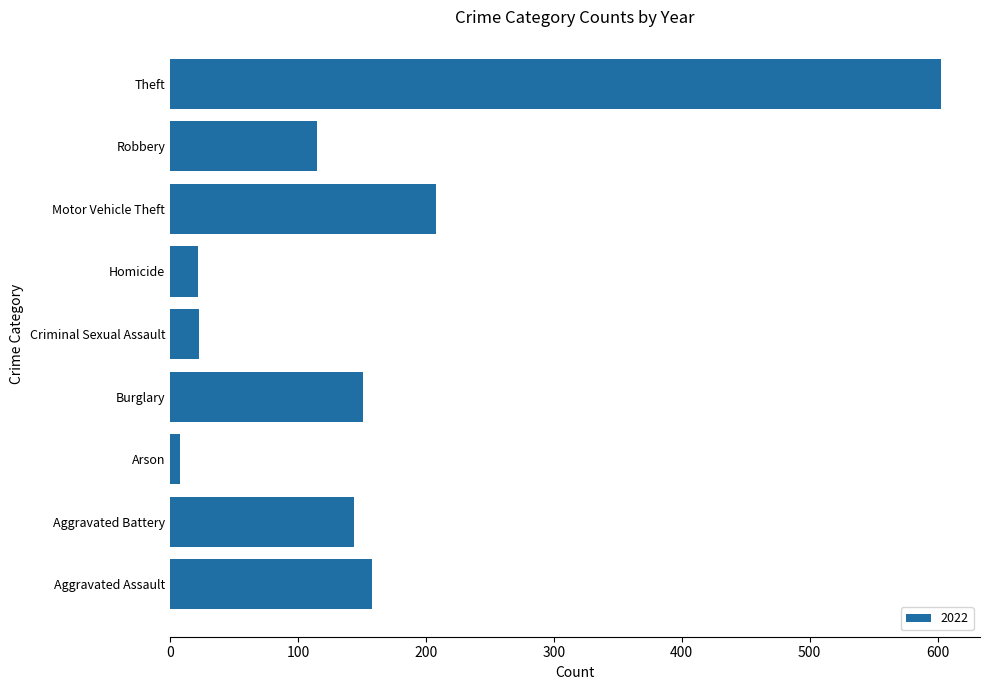

What is the greatest value displayed?

603